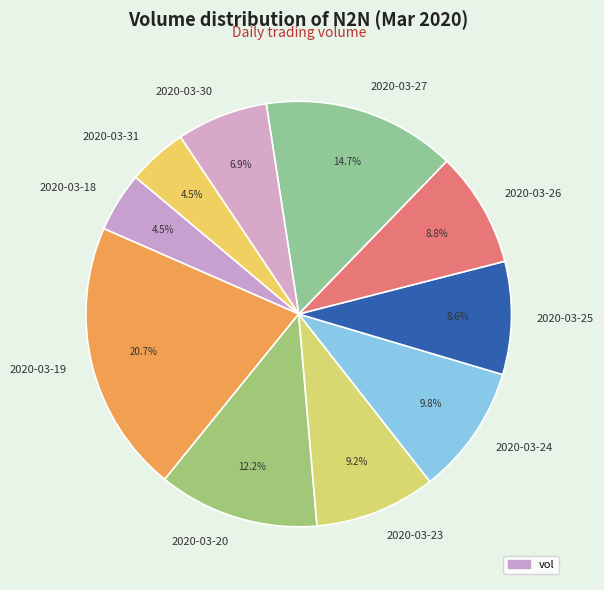

To the nearest percent, what is the combined percentage of 2020-03-27 and 2020-03-18?

19%